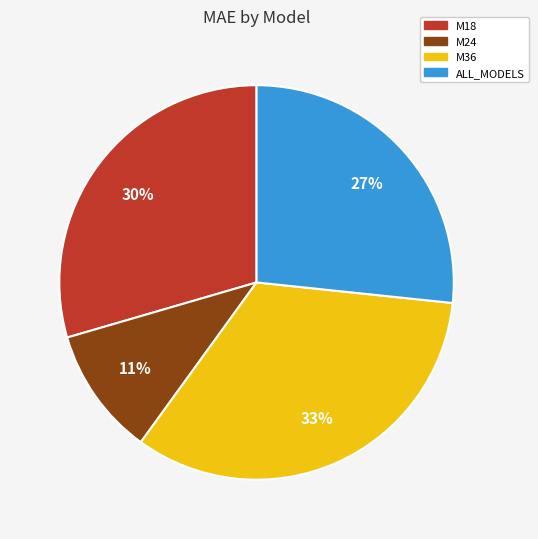

To the nearest percent, what is the combined percentage of M18 and ALL_MODELS?

56%